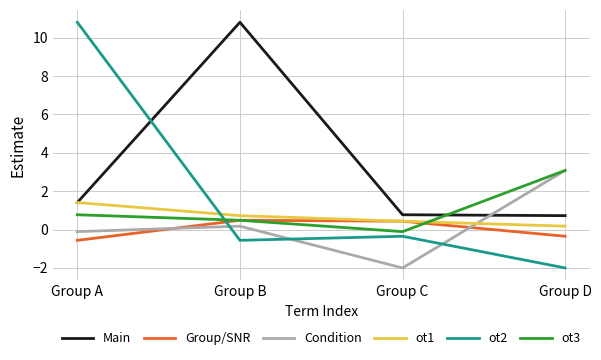

Does the chart display data point markers on the line(s)?

No